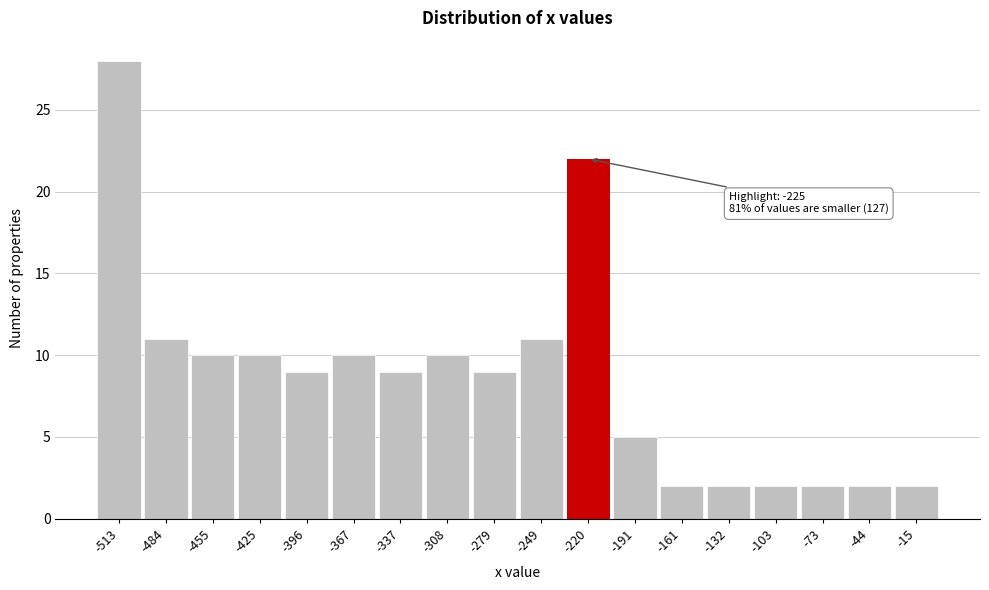

Over which range of the x-axis is the bar tallest?

-530 to -500